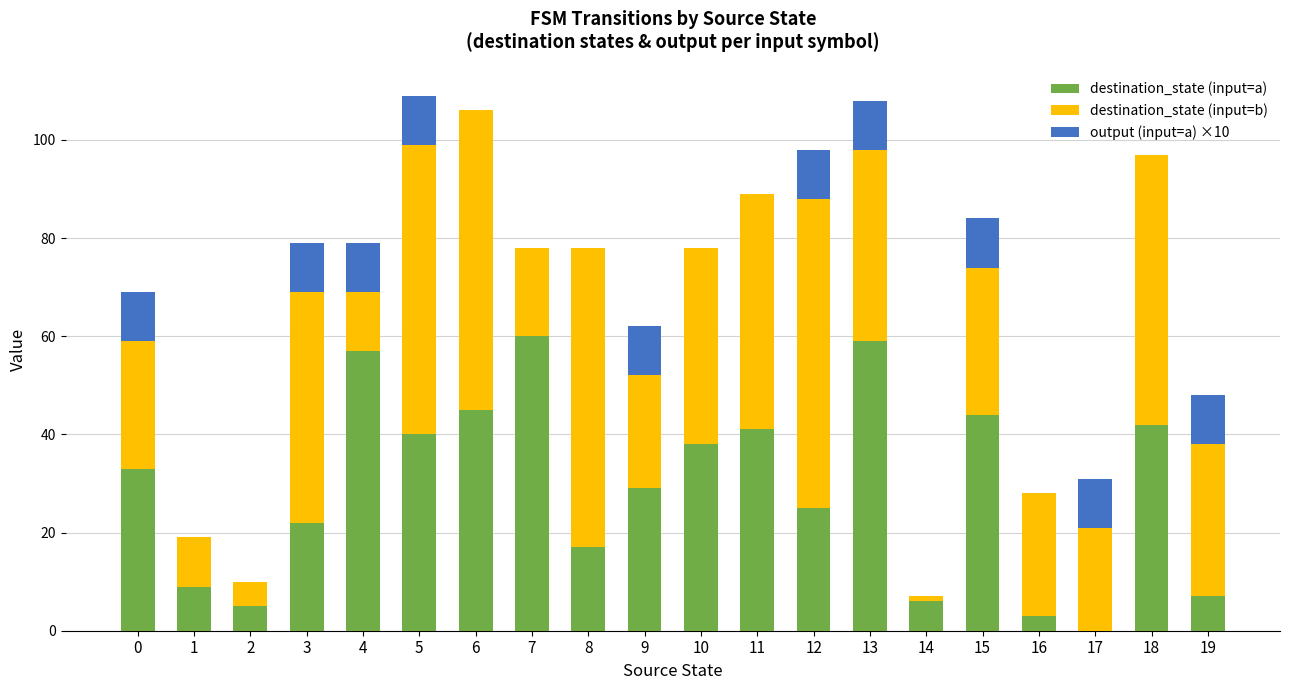

Is it true that destination_state (input=a) equals 42 at 18?

True